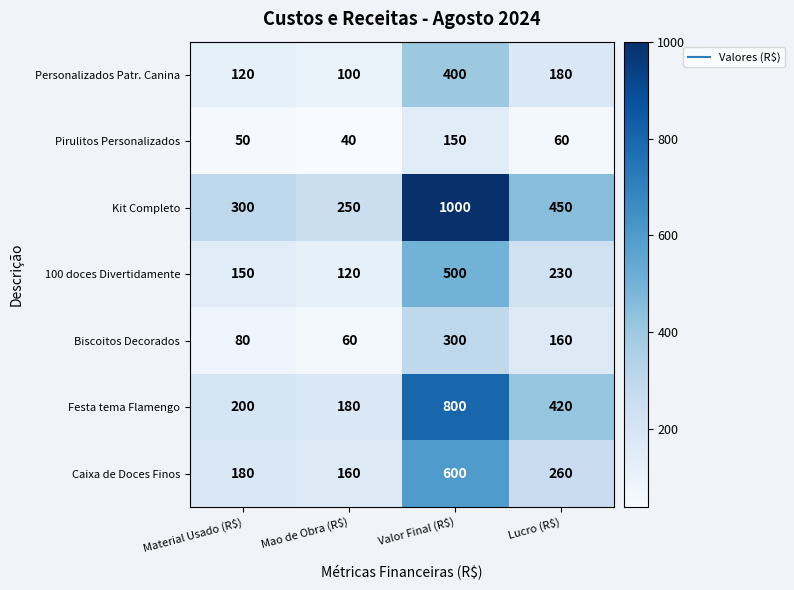

Is it true that 100 doces Divertidamente equals 77 at Mao de Obra (R$)?

False